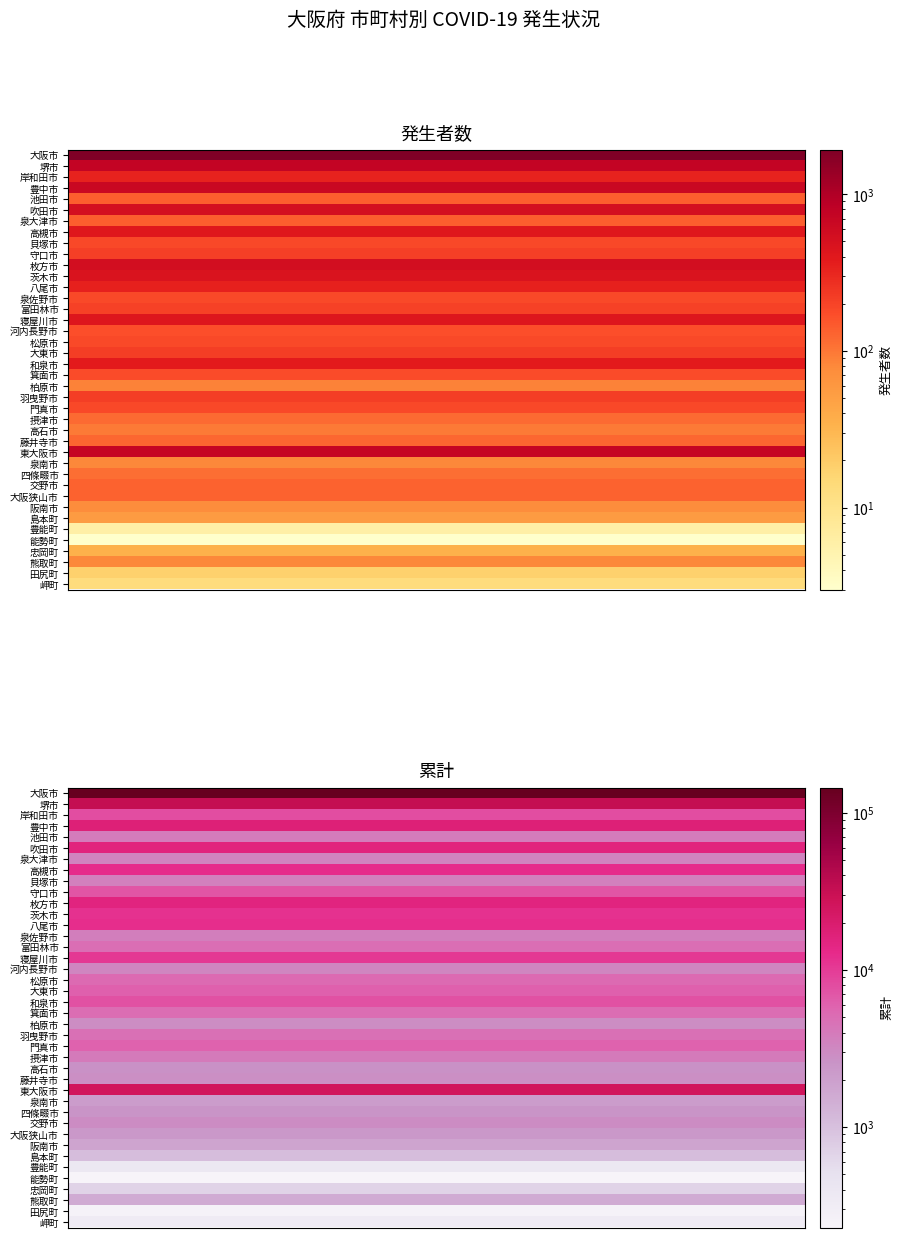

Rank the series by their maximum value, from lowest to highest.

発生者数, 累計